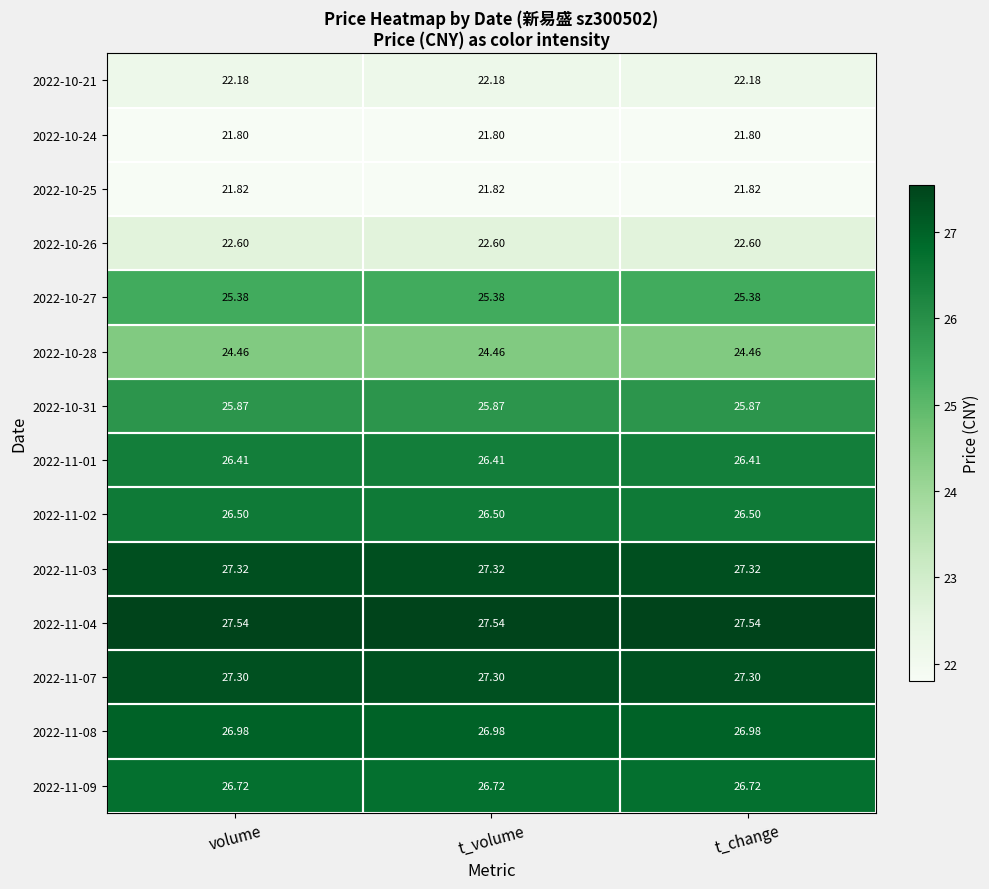

Is the value of 2022-10-27 at t_volume greater than the value of 2022-10-31 at volume?

No